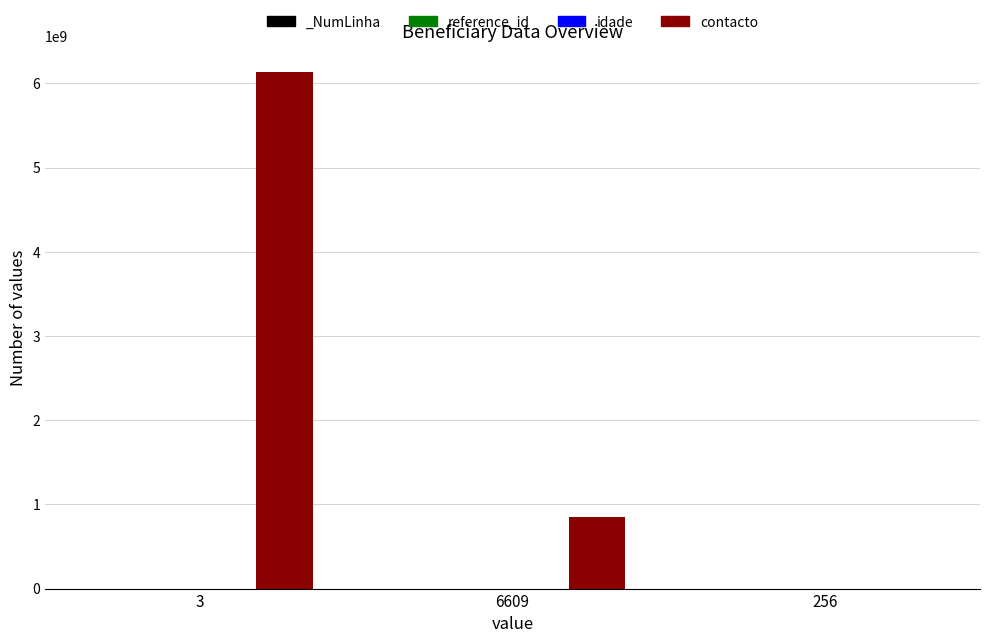

True or false: reference_id has a value of 338 at 3.

False